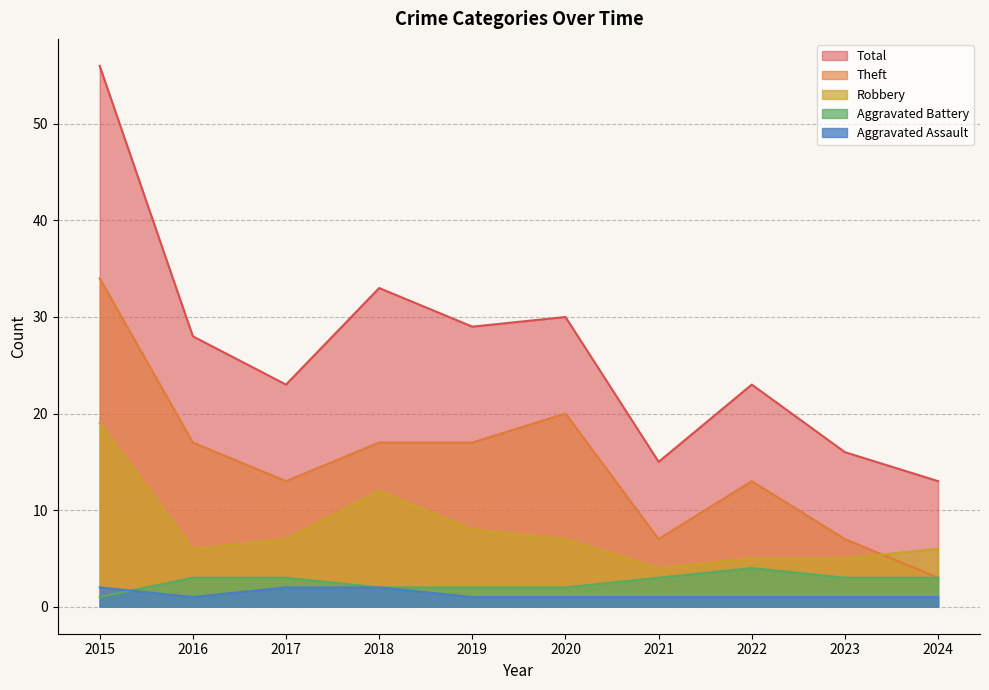

Where is Aggravated Assault nearest to the value 1?

2016